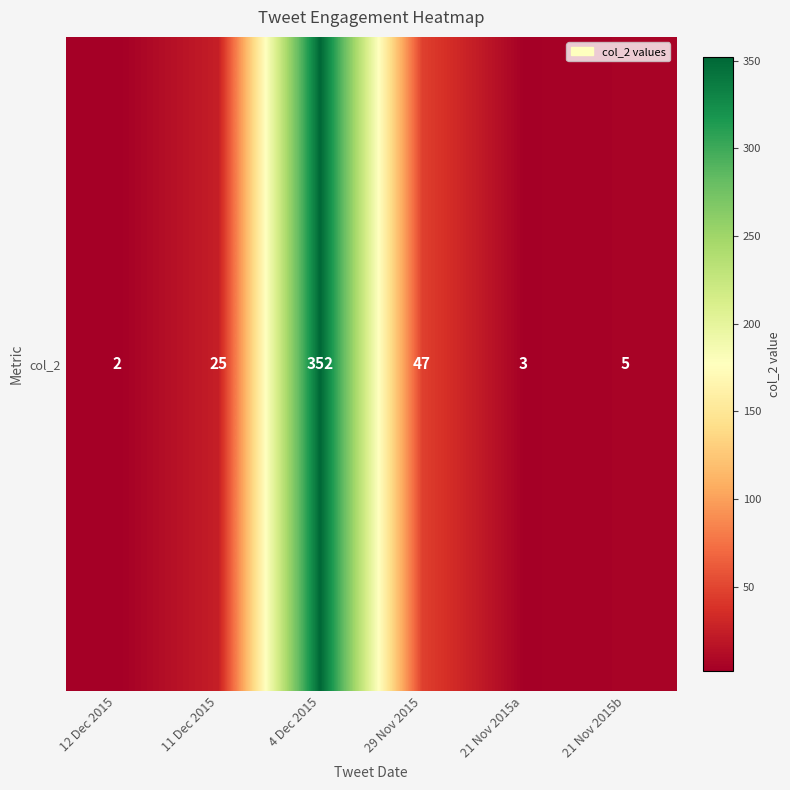

How many data points are above 25?

2